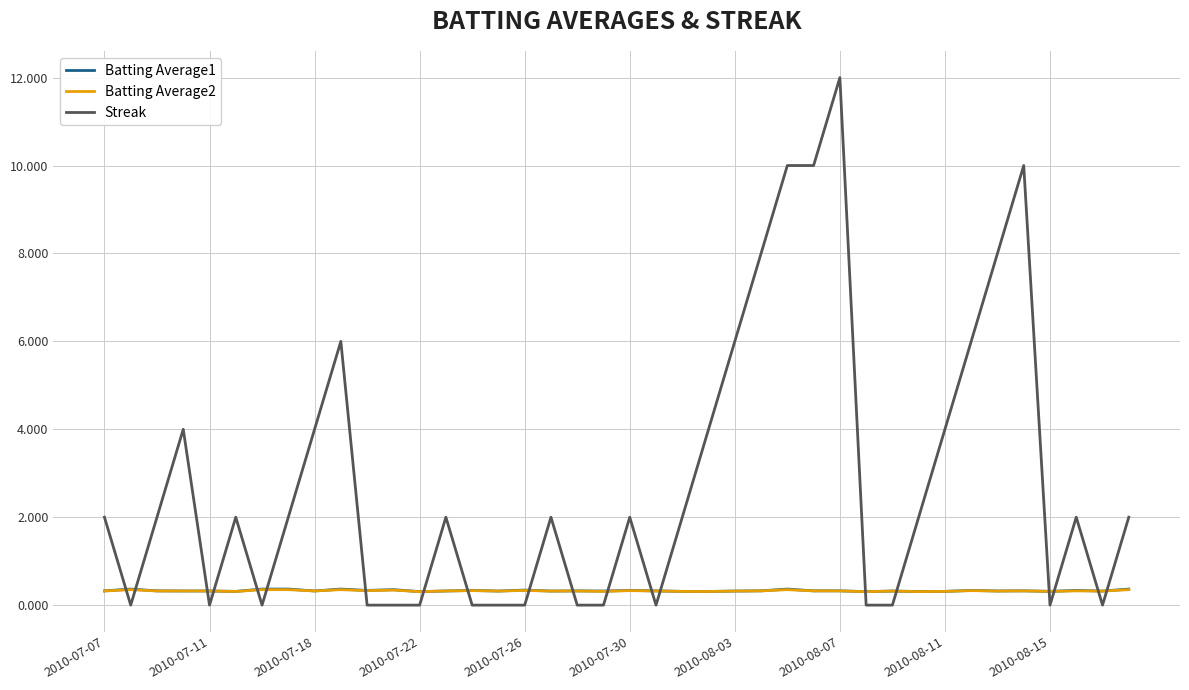

Which series has the widest spread of values?

Streak